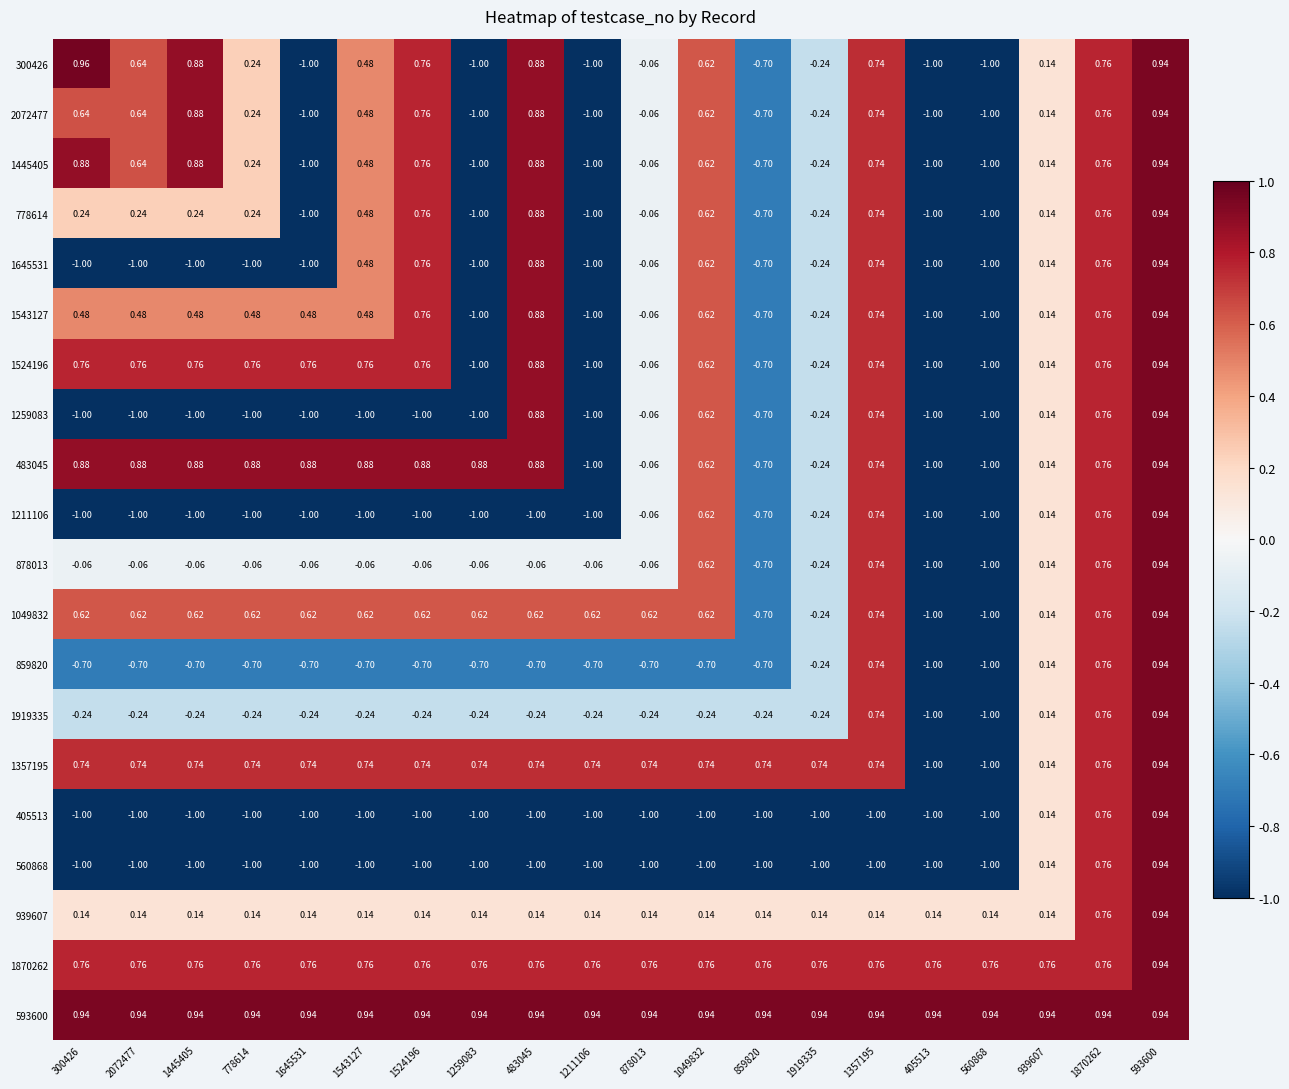

Is the value of 483045 at 1049832 greater than the value of 560868 at 939607?

Yes